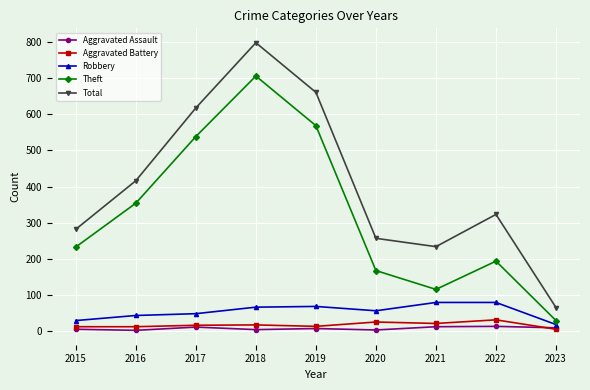

True or false: Theft and Total intersect in this chart.

False